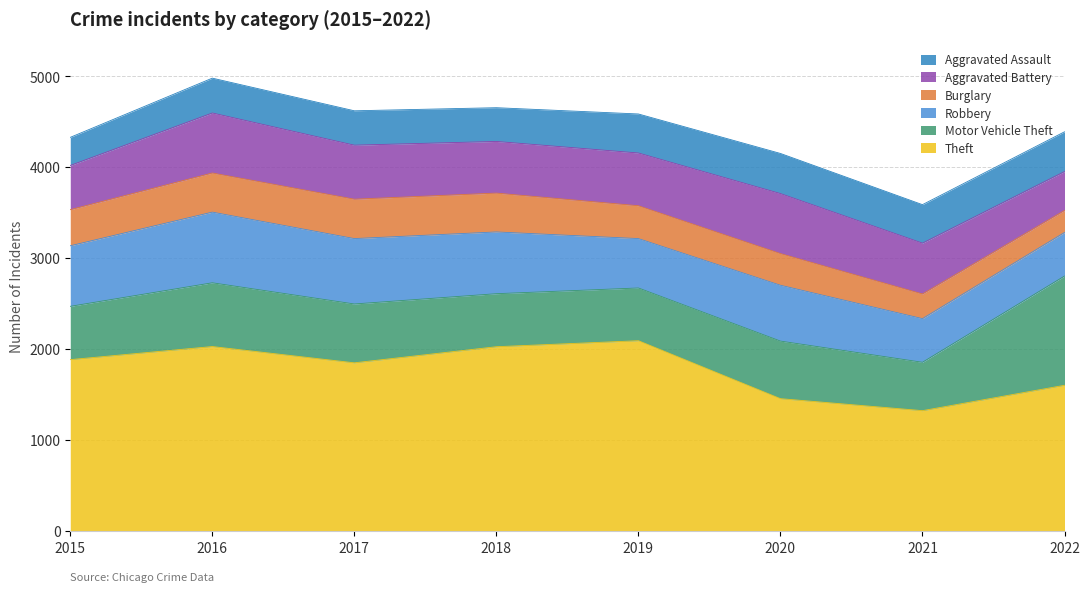

What are all the series names shown in the legend?

Aggravated Assault, Aggravated Battery, Burglary, Robbery, Motor Vehicle Theft, Theft